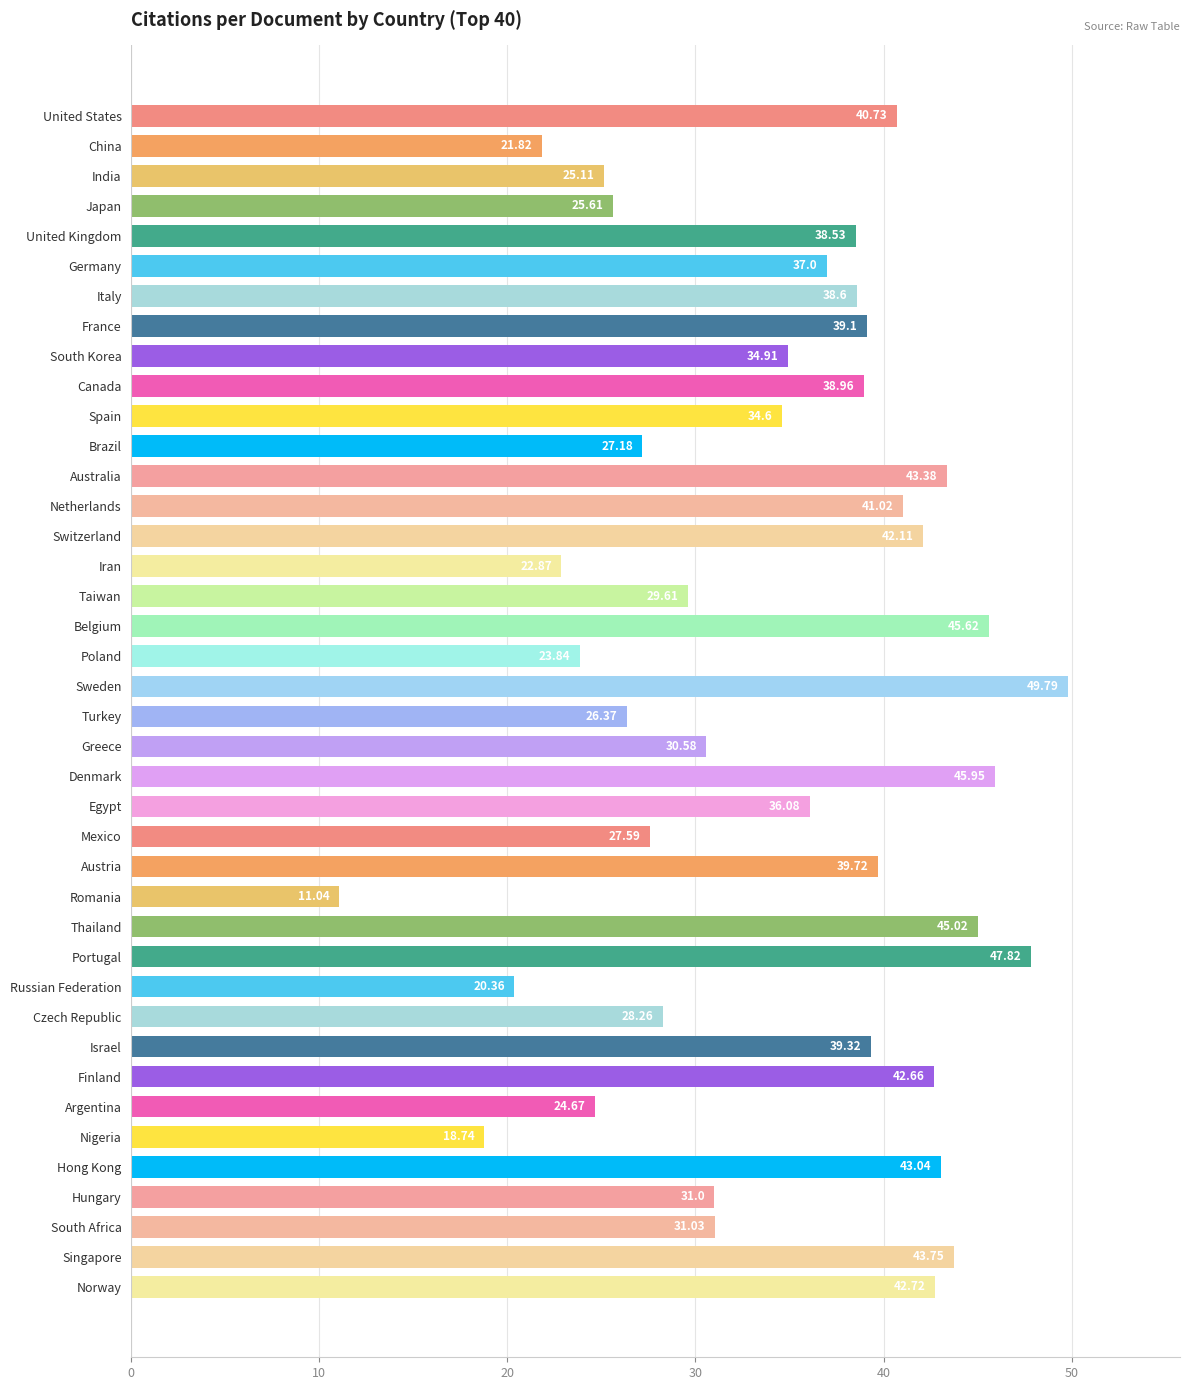

What is the difference between the values at Singapore and Czech Republic?

15.5